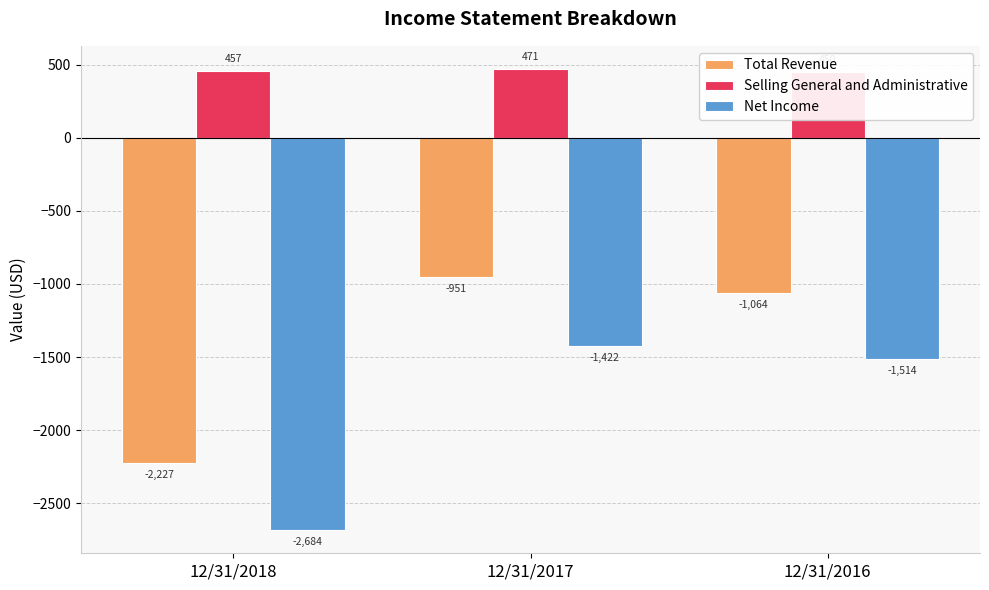

What is the difference between the maximum and second lowest values in the Net Income series?

92.0